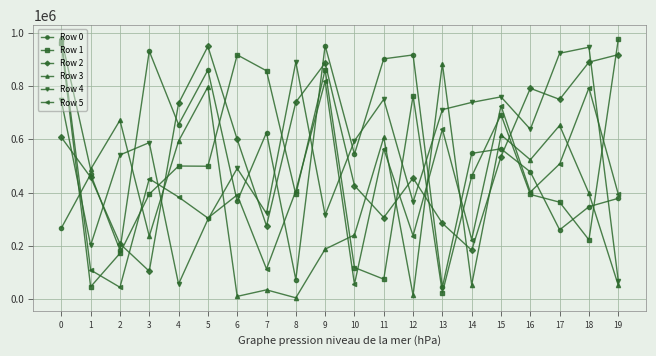

At which label does Row 4 reach its minimum?

4